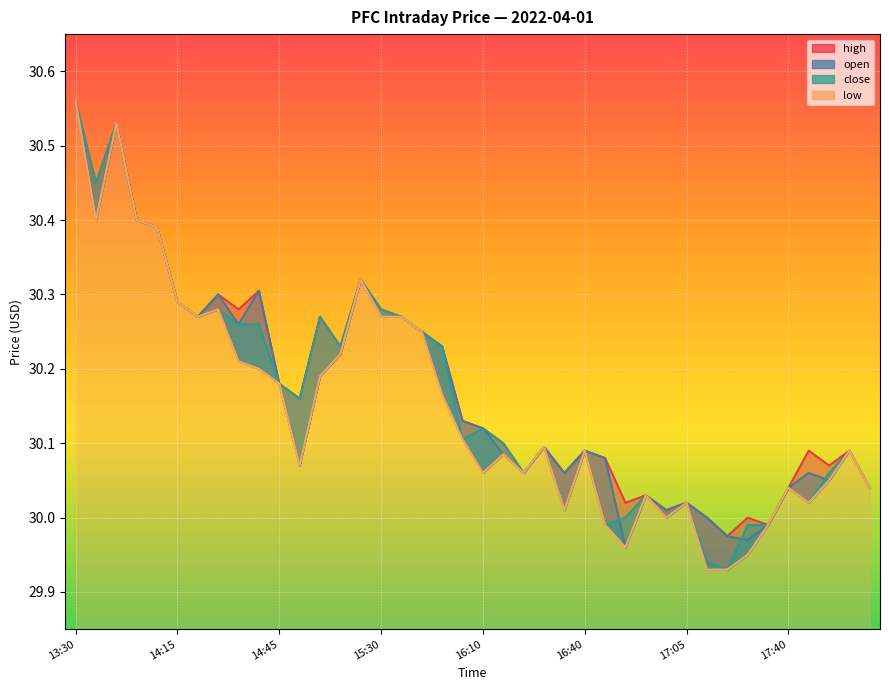

What position from the right is 16:55?

12